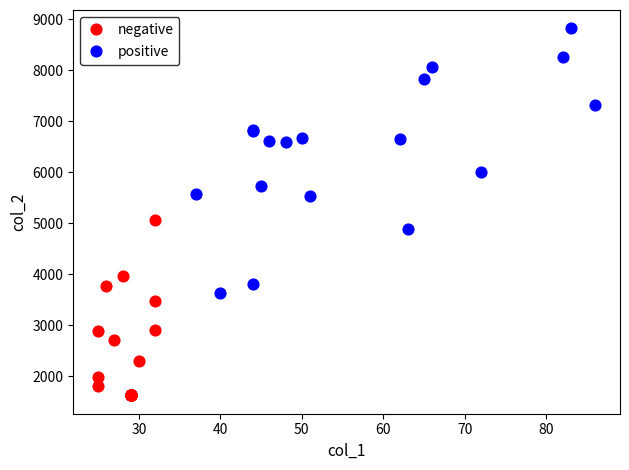

Which series contains the lowest Y value?

negative